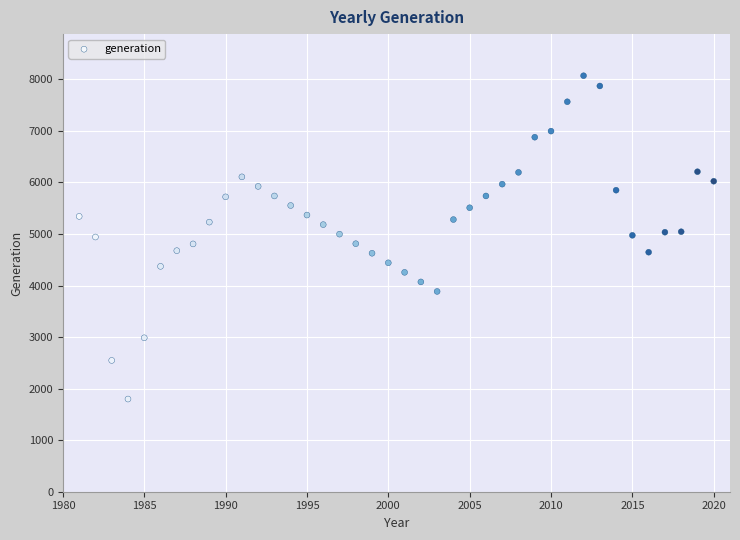

What is the range of X values (max minus min)?

39.0